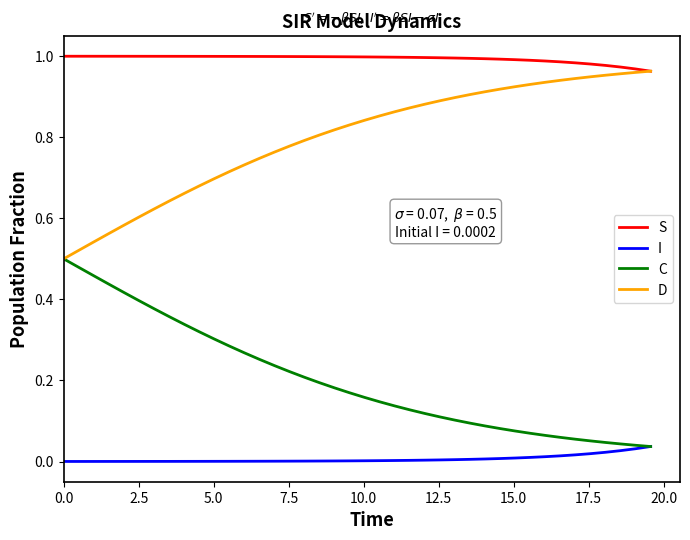

Which series has the largest total across all categories?

S